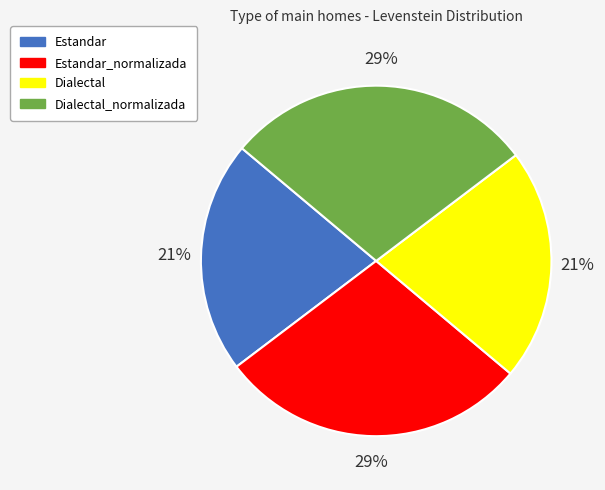

Is it true that Dialectal is 21% of the pie?

True